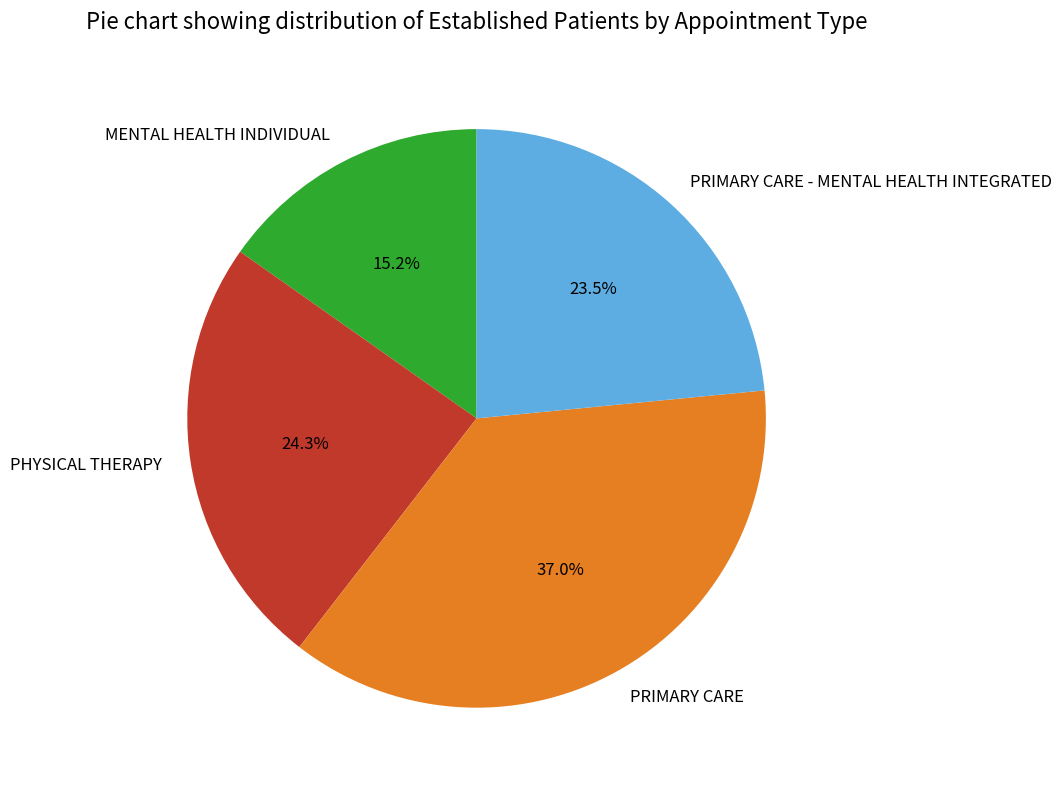

What is the total percentage of PRIMARY CARE - MENTAL HEALTH INTEGRATED and PRIMARY CARE?

60.5%